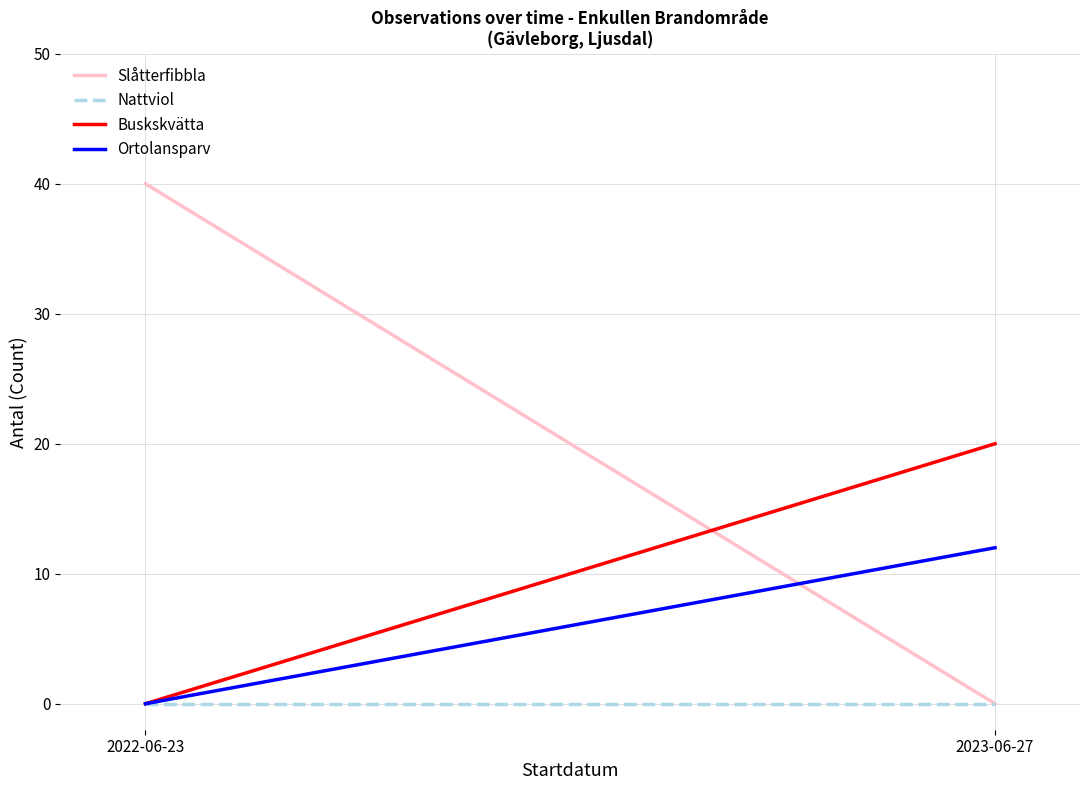

Is it true that Buskskvätta equals -7 at 2022-06-23?

False